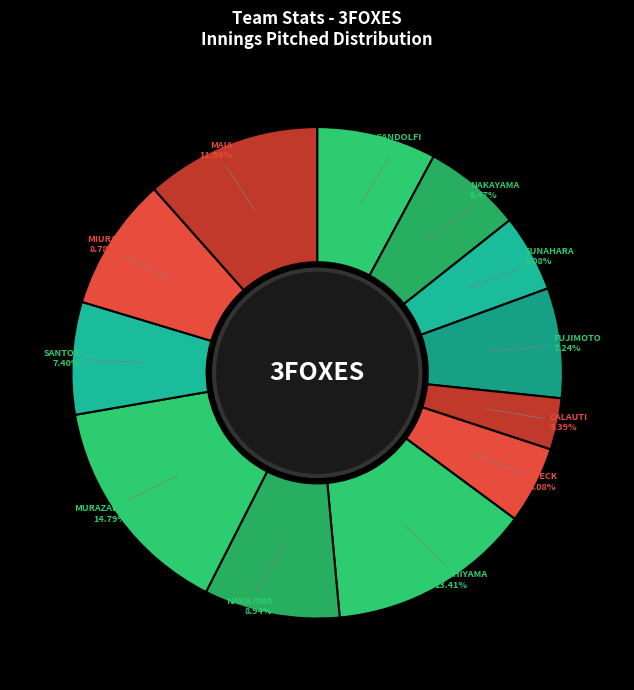

Between STECK and NAKAYAMA, which is larger?

NAKAYAMA